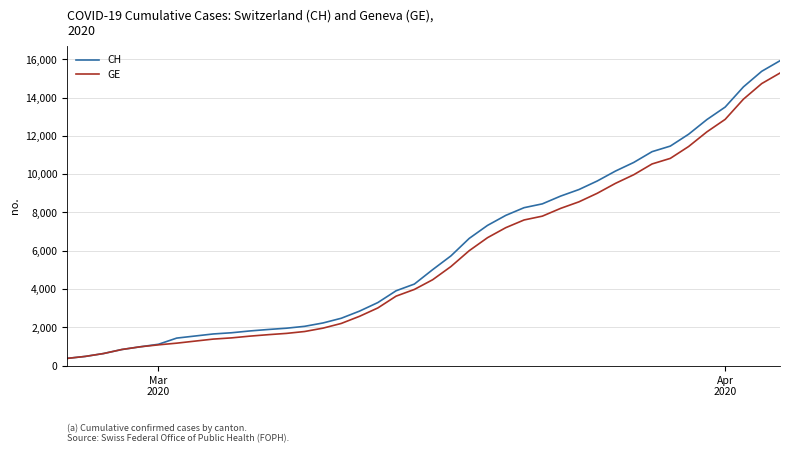

Which series has the widest spread of values?

CH